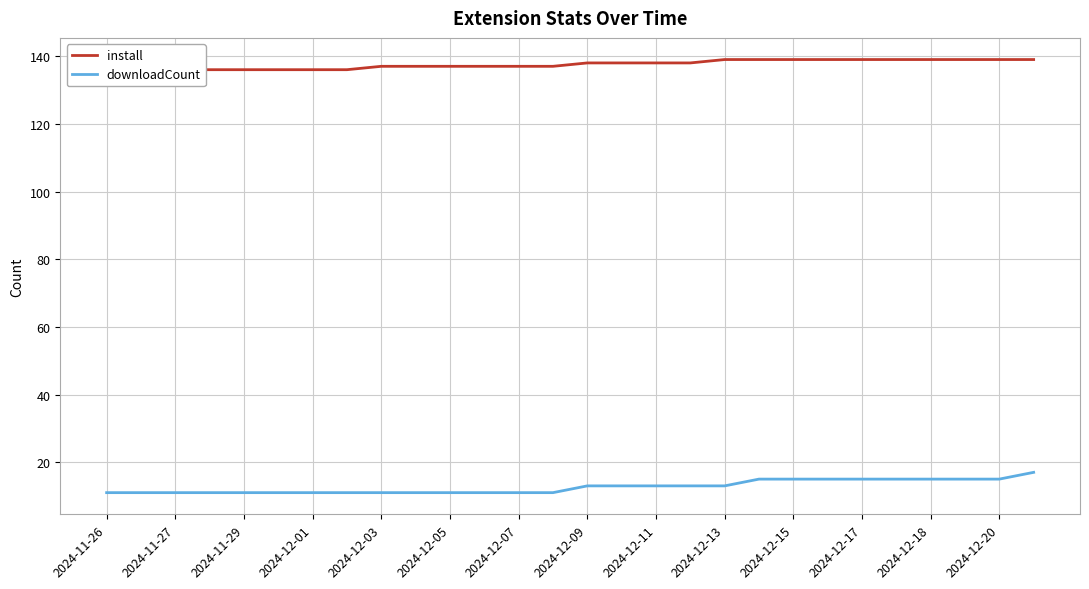

Reading left to right, what are all the values shown in this chart?

install: 135	136	136	136	136	136	136	136	137	137	137	137	137	137	138	138	138	138	139	139	139	139	139	139	139	139	139	139
downloadCount: 11	11	11	11	11	11	11	11	11	11	11	11	11	11	13	13	13	13	13	15	15	15	15	15	15	15	15	17